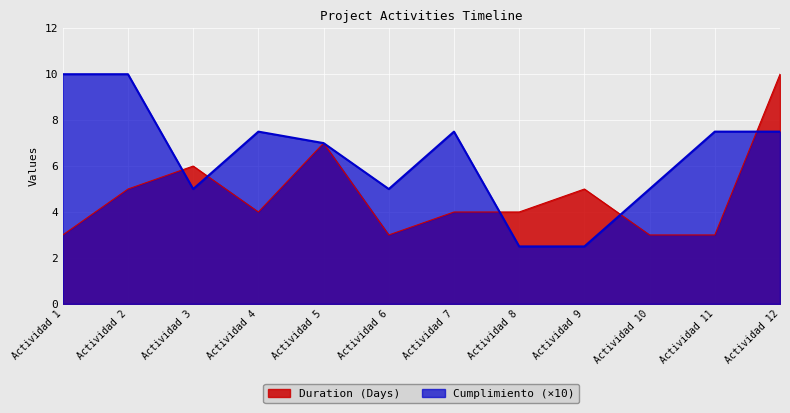

At how many categories does at least one series exceed 9?

3